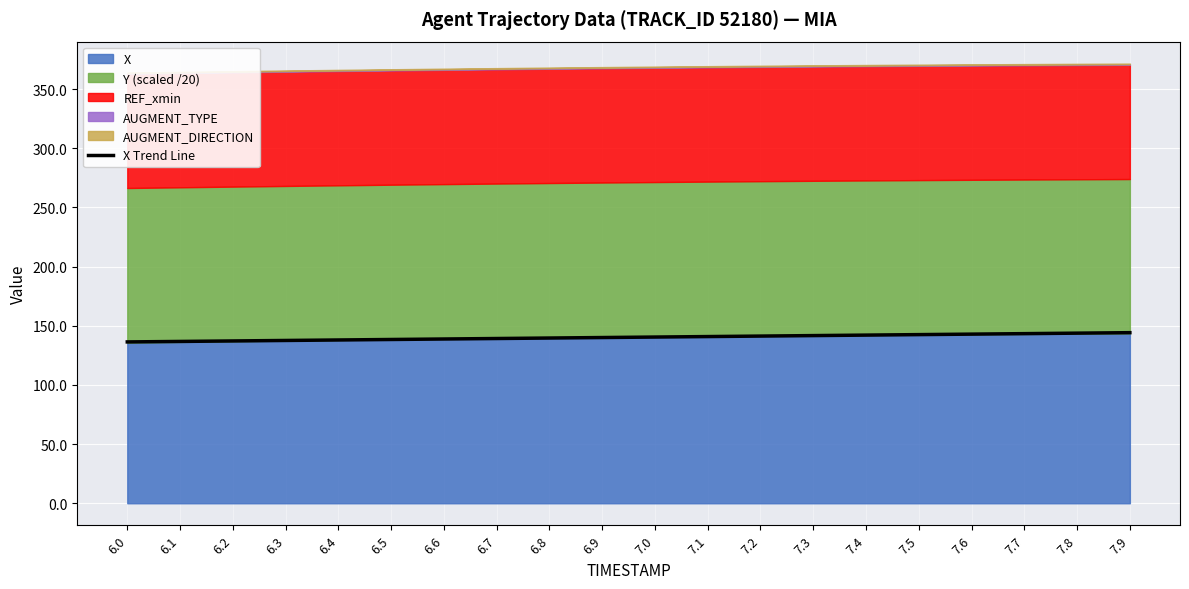

Is it true that the value at 6.4 is 138.0?

True